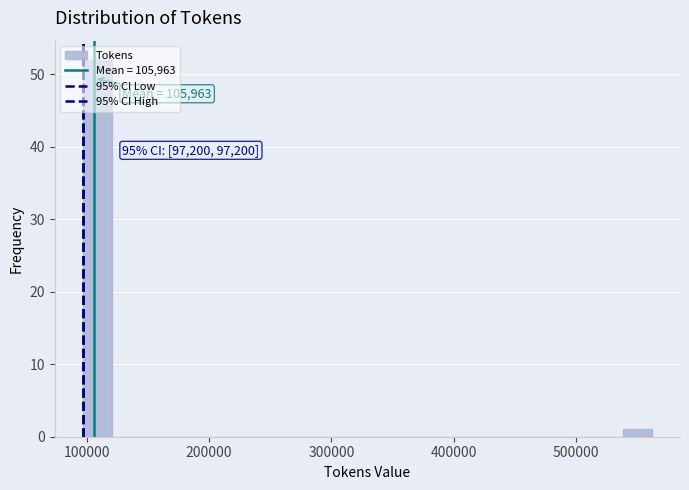

Read against the x-axis, roughly where is the centre of the tallest bar?

110000